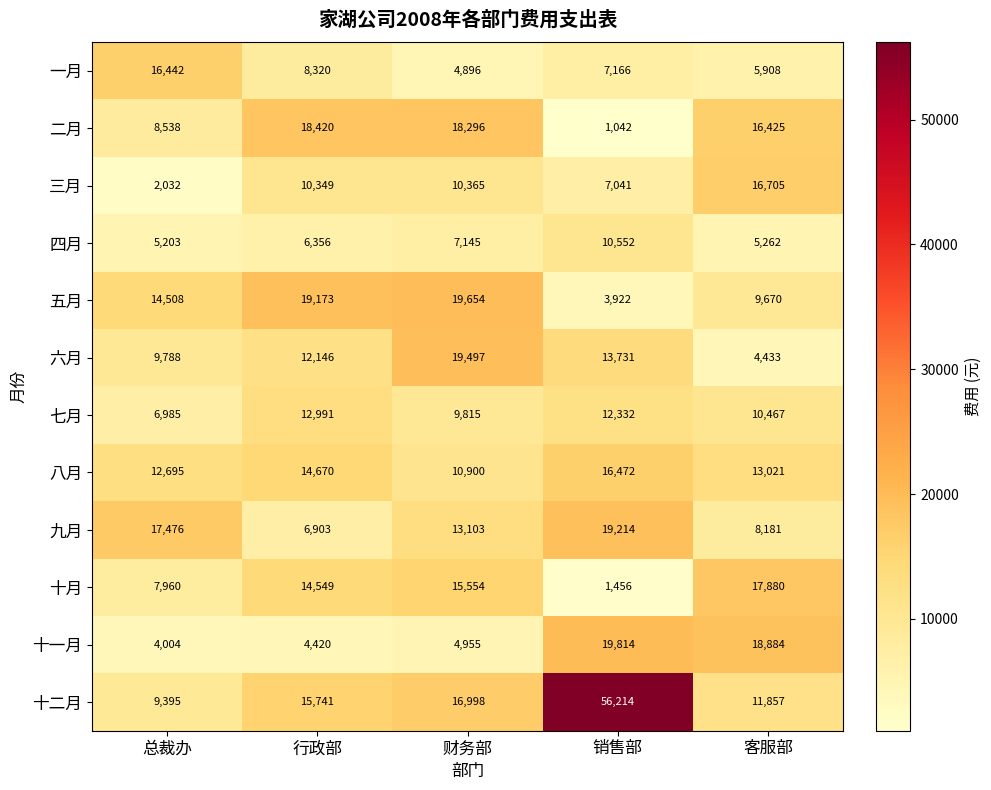

What is the approximate value of 八月 at 财务部?

10900